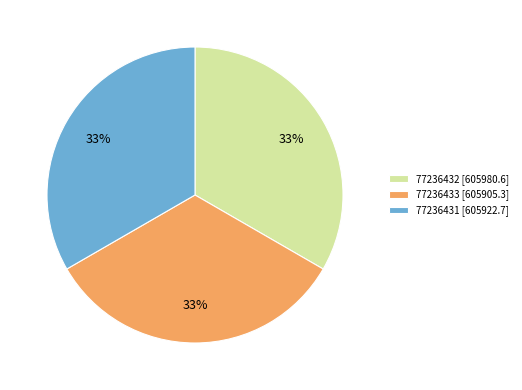

What is the ratio of the value at 77236433 [605905.3] to the value at 77236432 [605980.6]?

1.0